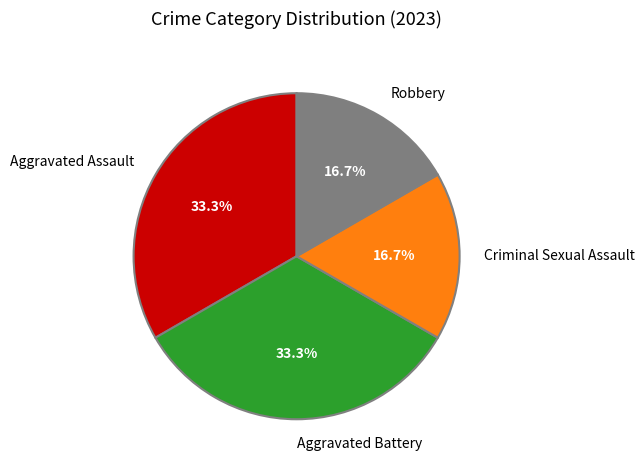

How many slices are in this pie chart?

4